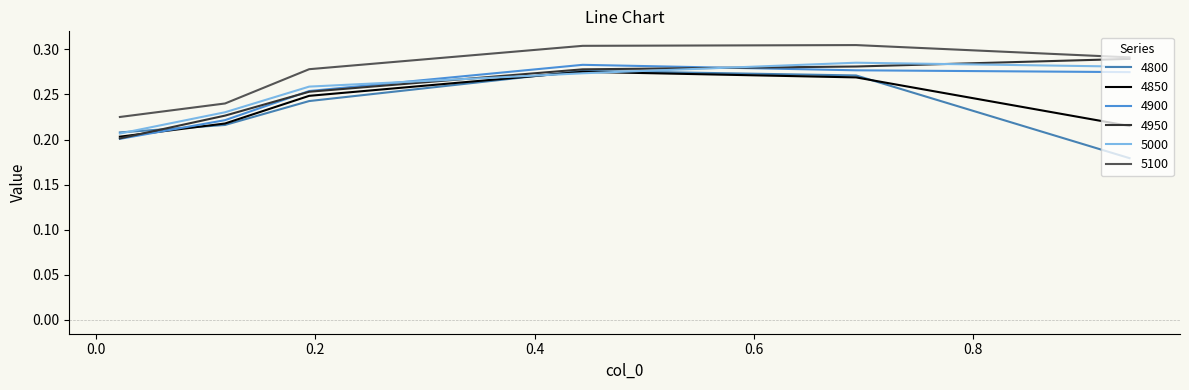

Reading right to left, extract all data points from this chart.

4800: 0.2	0.3	0.3	0.2	0.2	0.2
4850: 0.2	0.3	0.3	0.2	0.2	0.2
4900: 0.3	0.3	0.3	0.3	0.2	0.2
4950: 0.3	0.3	0.3	0.3	0.2	0.2
5000: 0.3	0.3	0.3	0.3	0.2	0.2
5100: 0.3	0.3	0.3	0.3	0.2	0.2